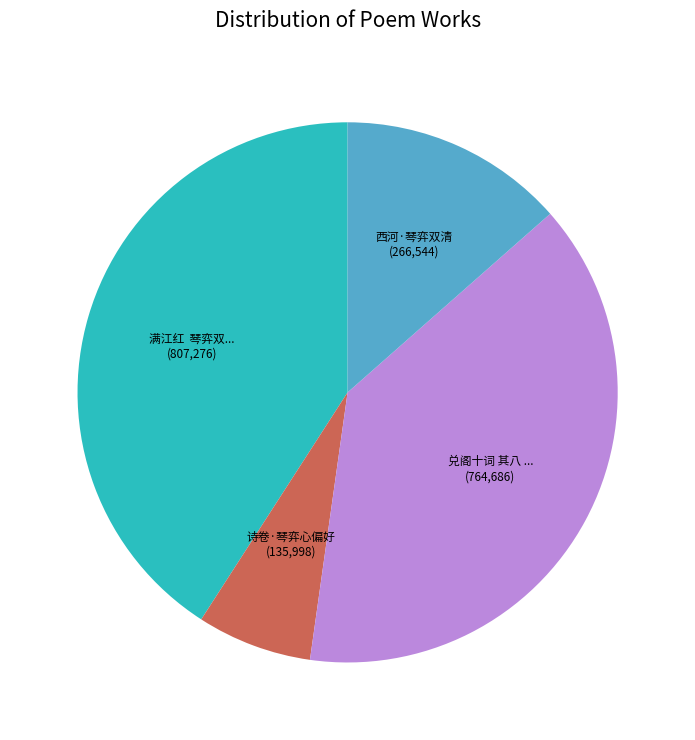

Is there any slice that represents more than half of the pie?

No